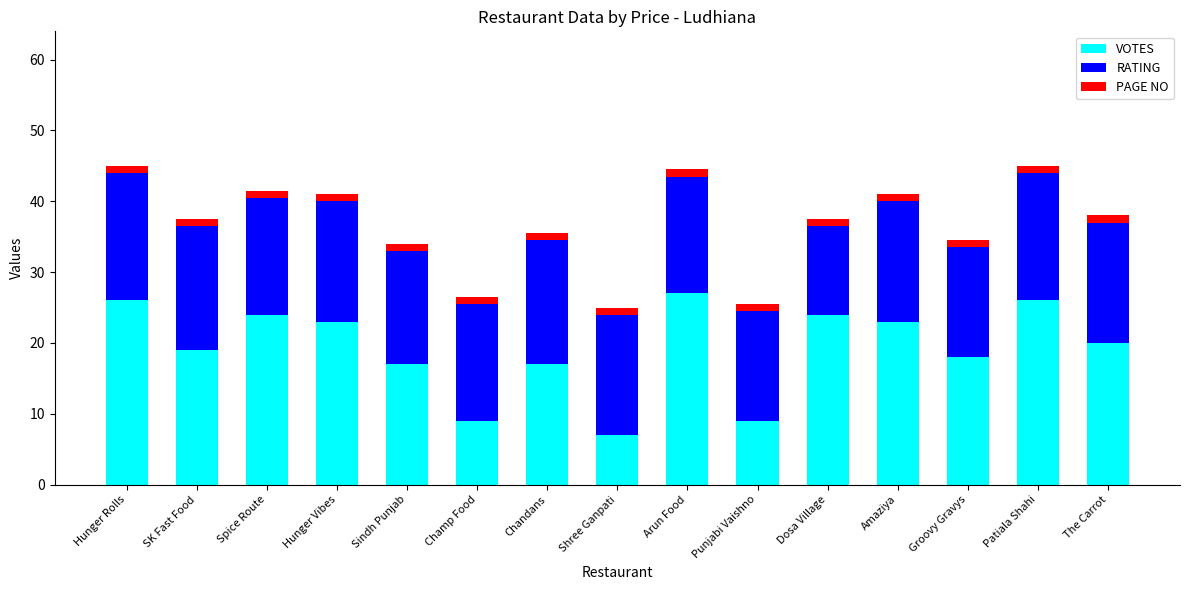

Does the chart contain stacked bars?

Yes